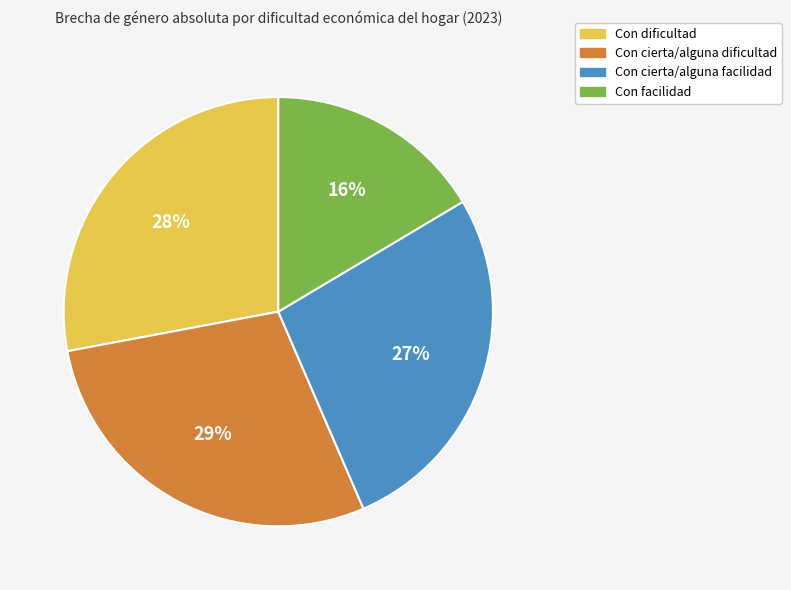

How many slices are in this pie chart?

4